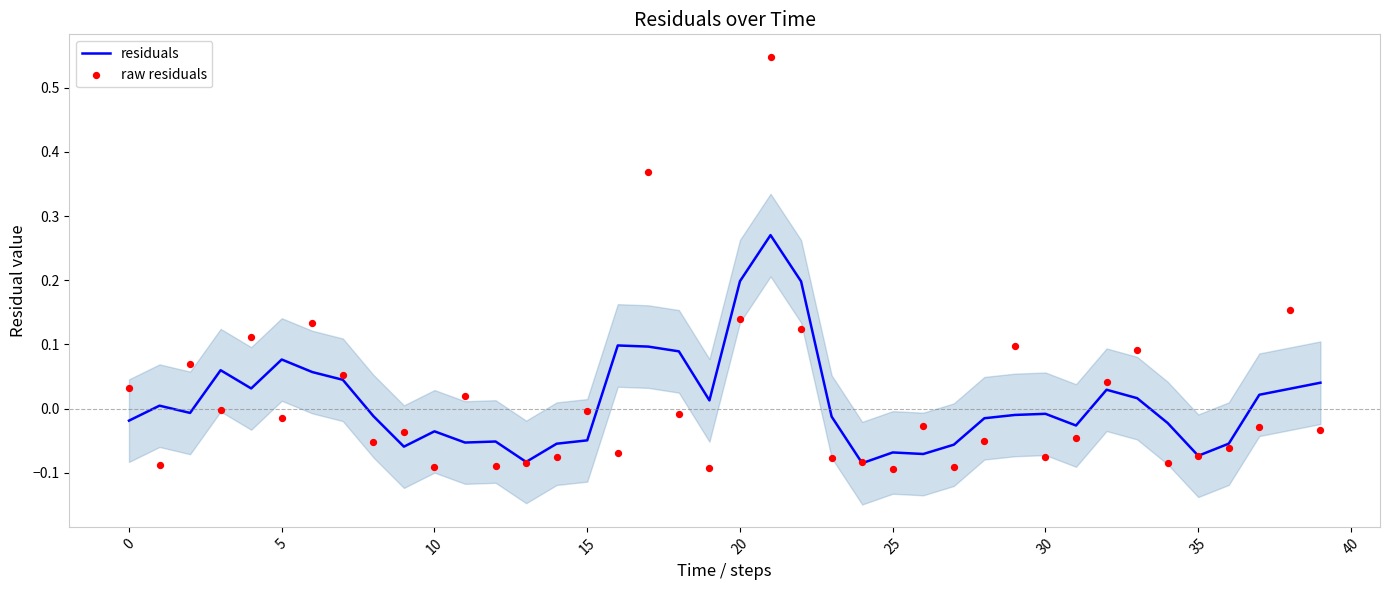

Which series contains the highest Y value?

raw residuals